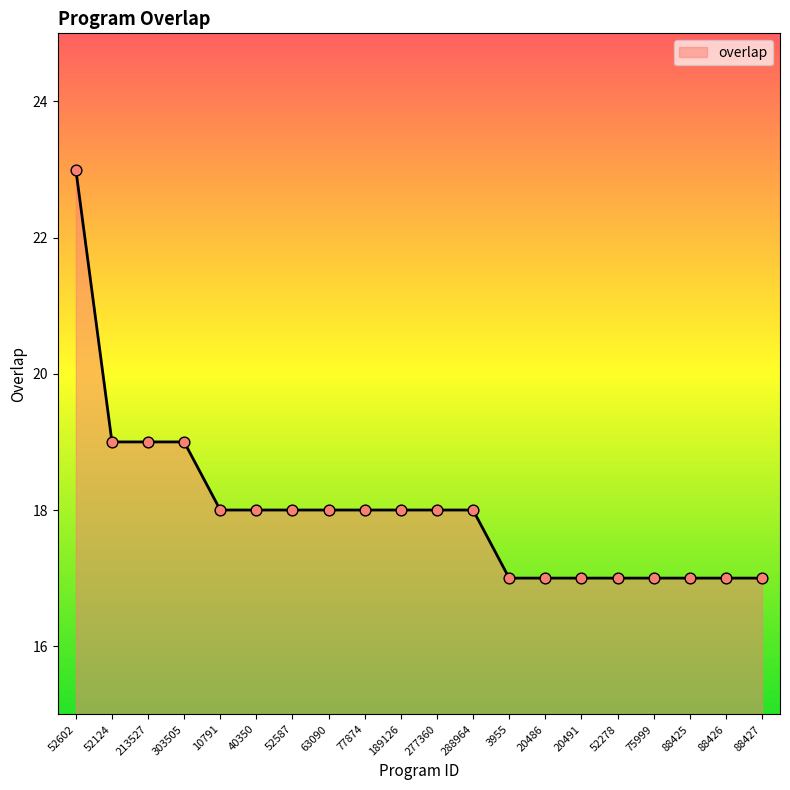

Between 277360 and 88425, which is larger?

277360